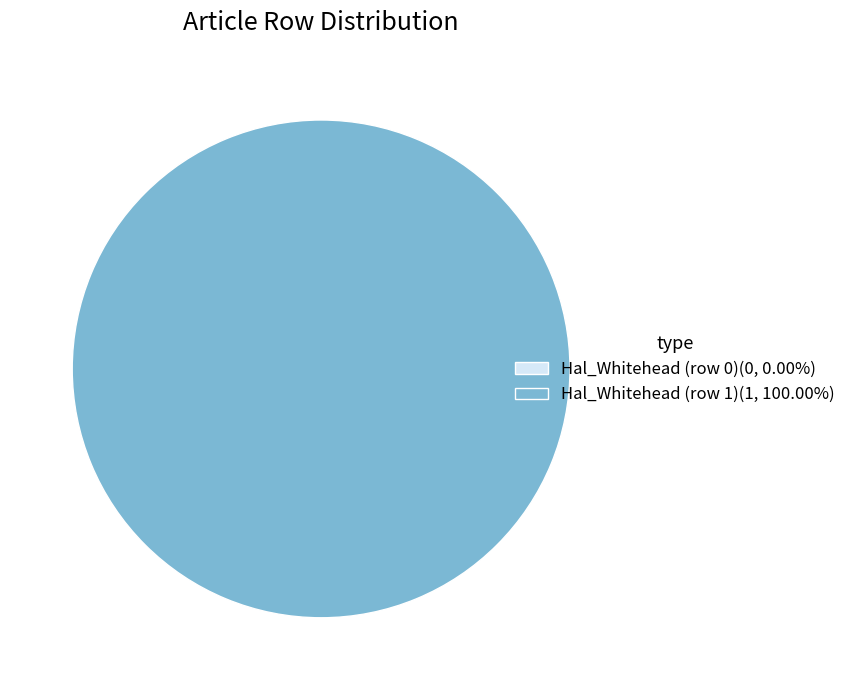

Between Hal_Whitehead (row 1) and Hal_Whitehead (row 0), which is larger?

Hal_Whitehead (row 1)